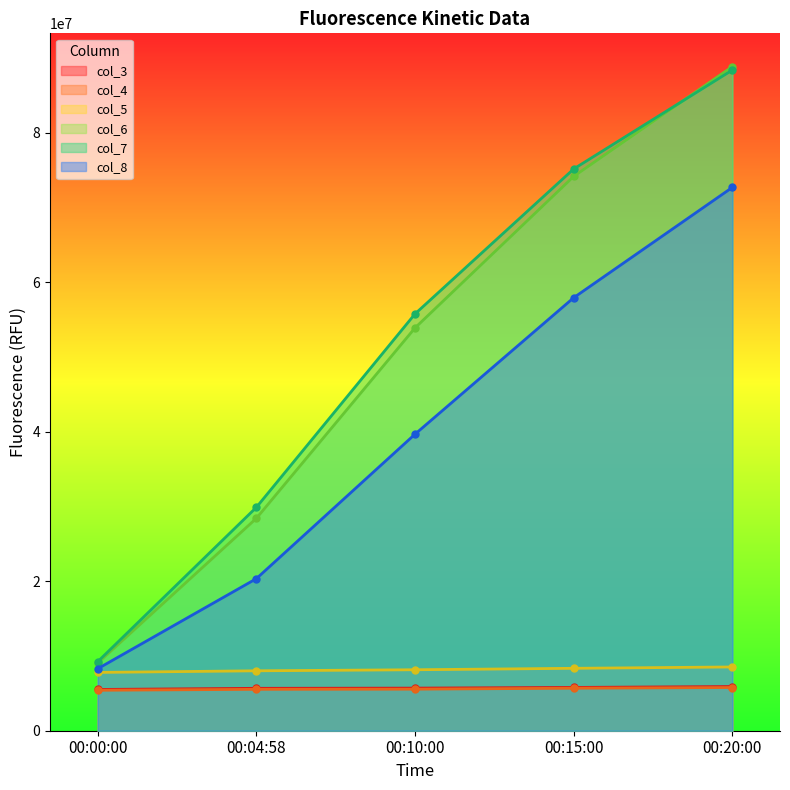

Rank the categories by col_8 value from lowest to highest.

00:00:00, 00:04:58, 00:10:00, 00:15:00, 00:20:00